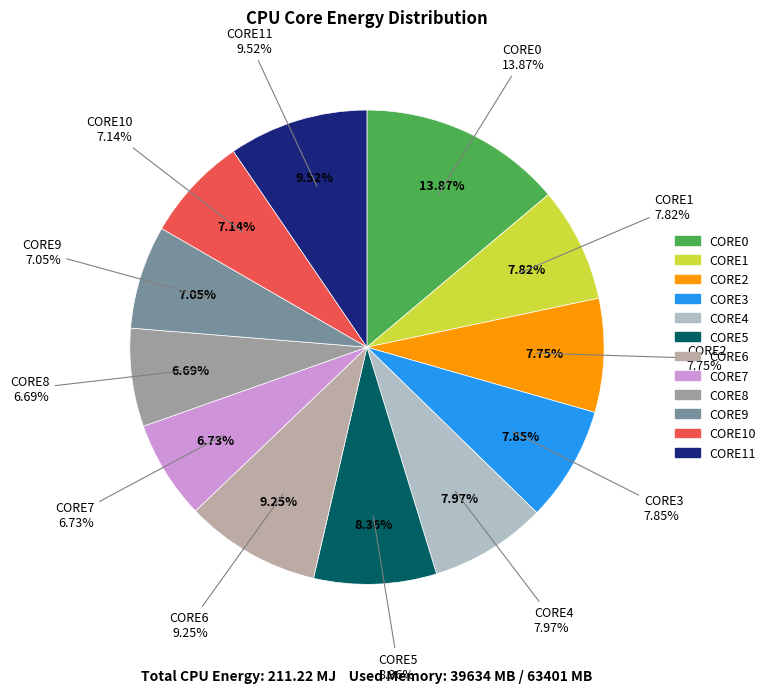

To the nearest percent, what percentage of the pie is CORE7?

7%